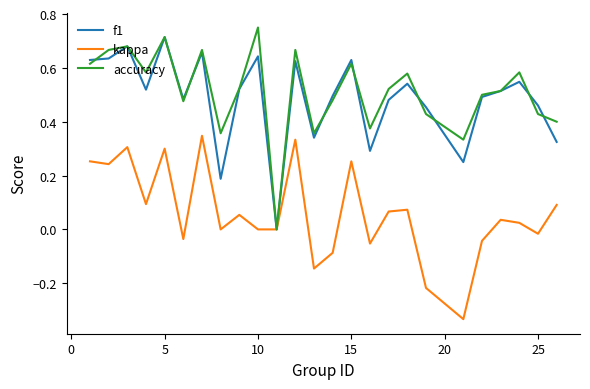

Is this an area chart (filled region under the line)?

No